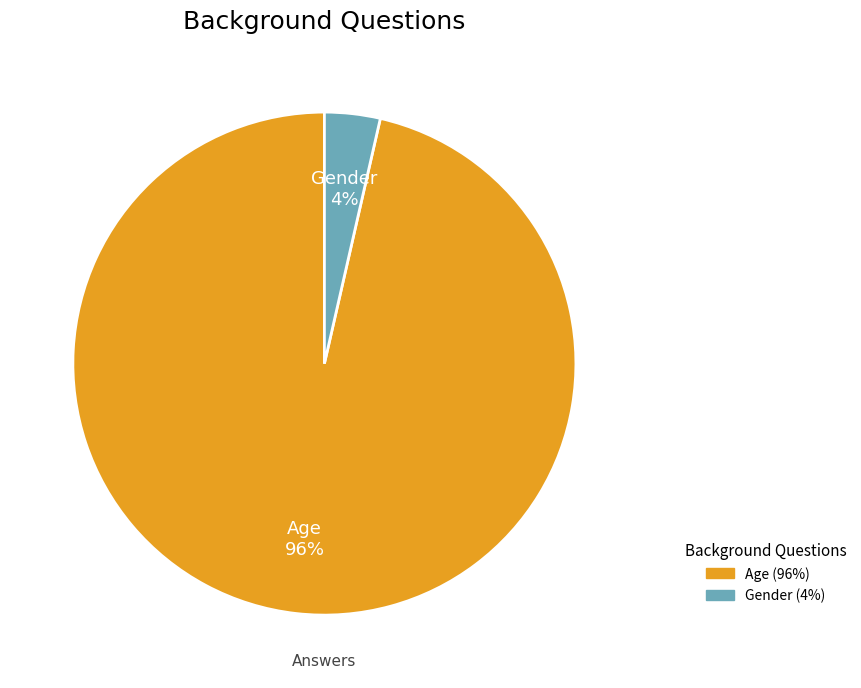

Which category has the smallest portion of the pie?

Gender